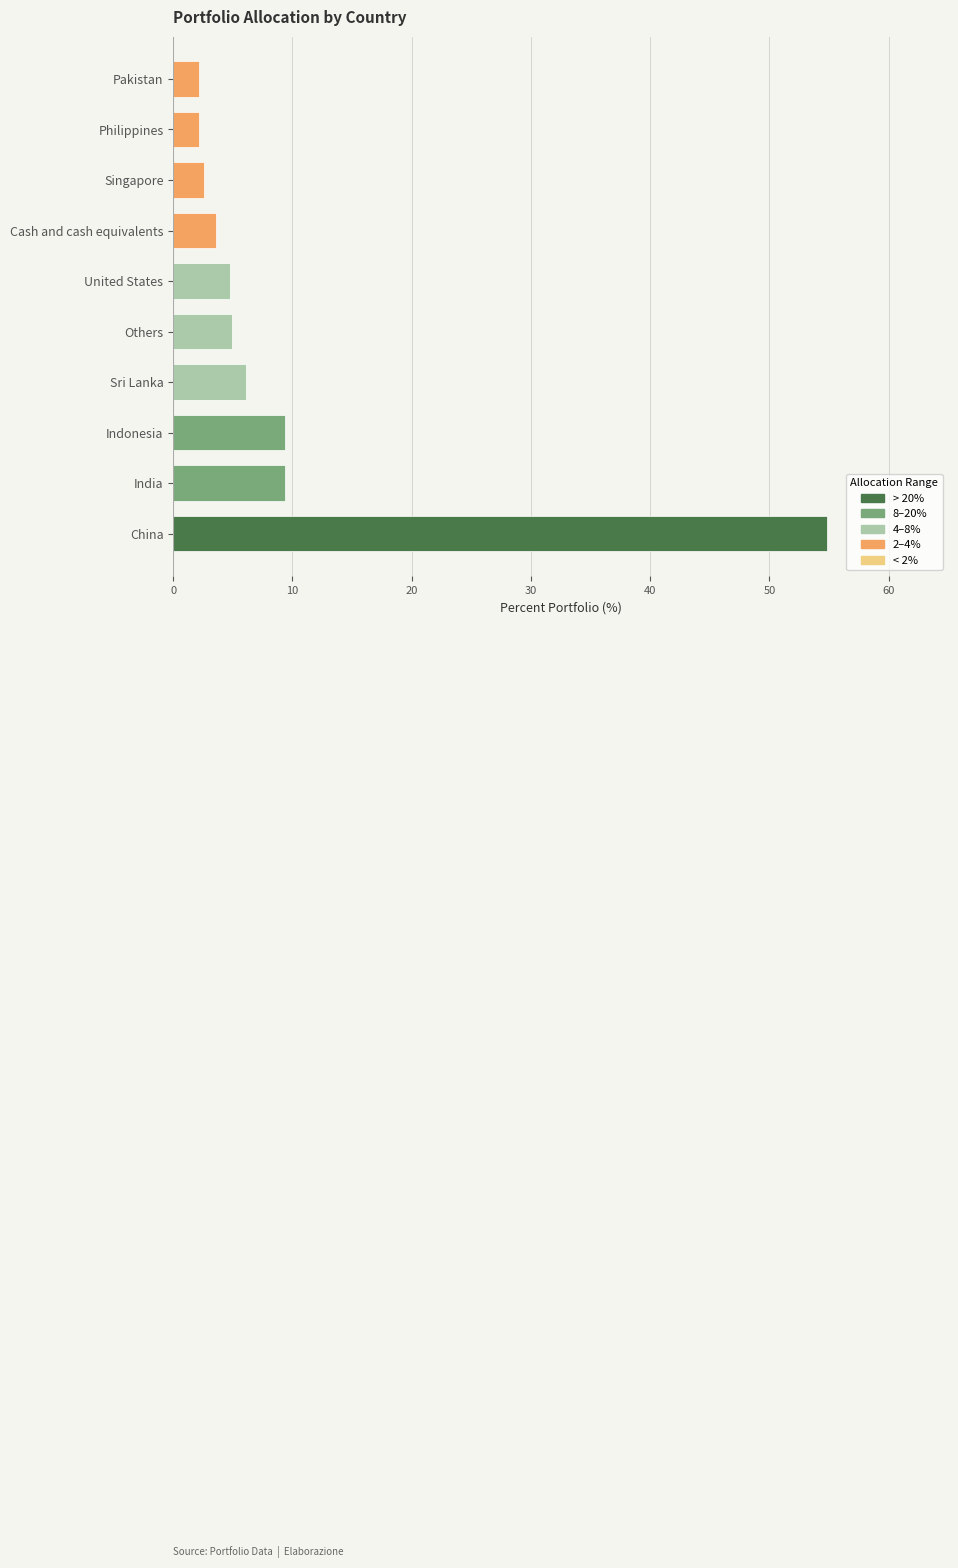

Count the number of categories in the chart.

10